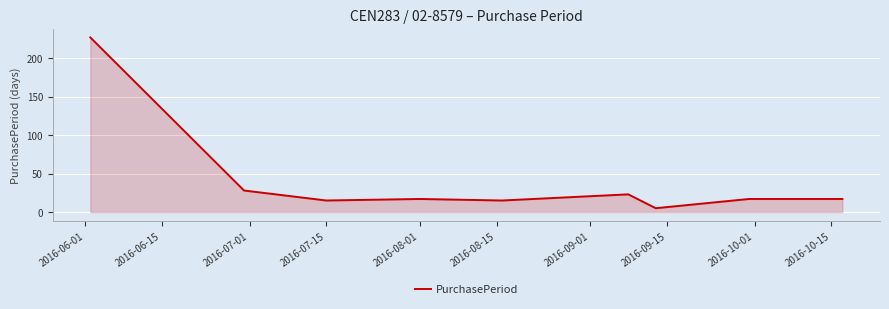

What is the minimum value shown in the chart?

5